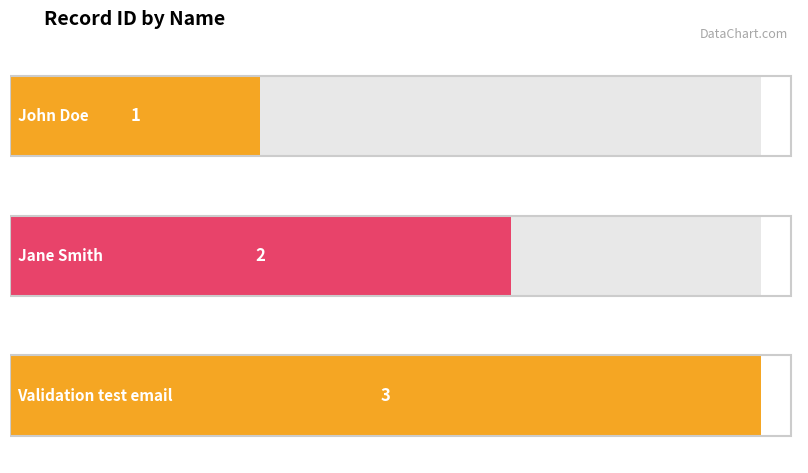

List the labels in order of value, smallest first.

John Doe, Jane Smith, Validation test email